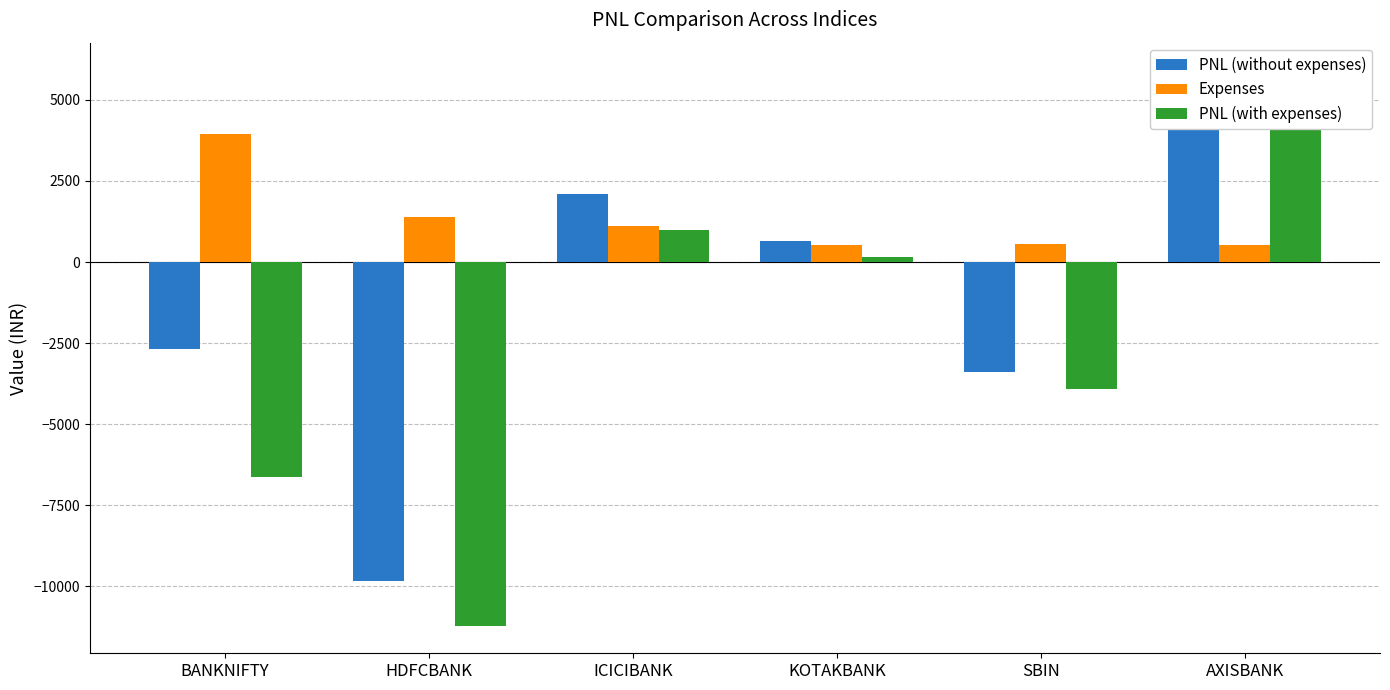

Which category has the highest value in the Expenses series?

BANKNIFTY